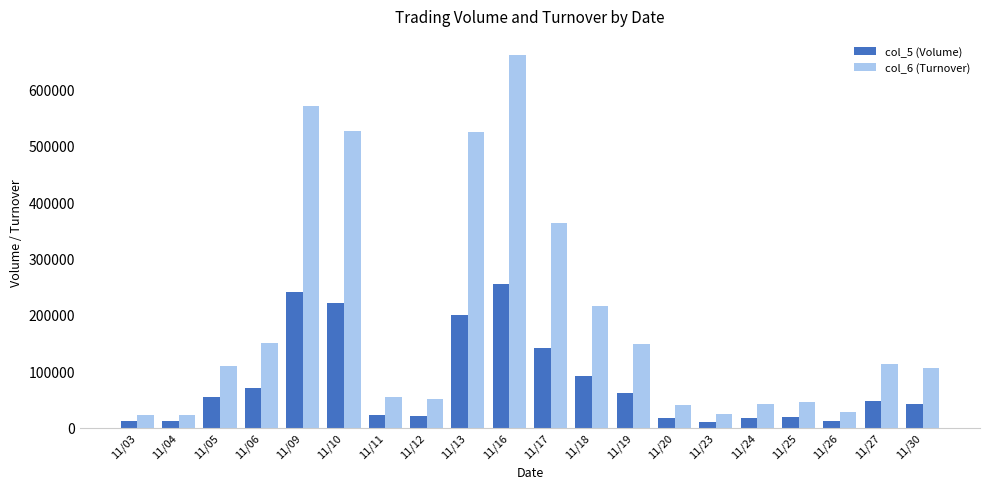

What is the sum of all col_5 (Volume) values?

1564000